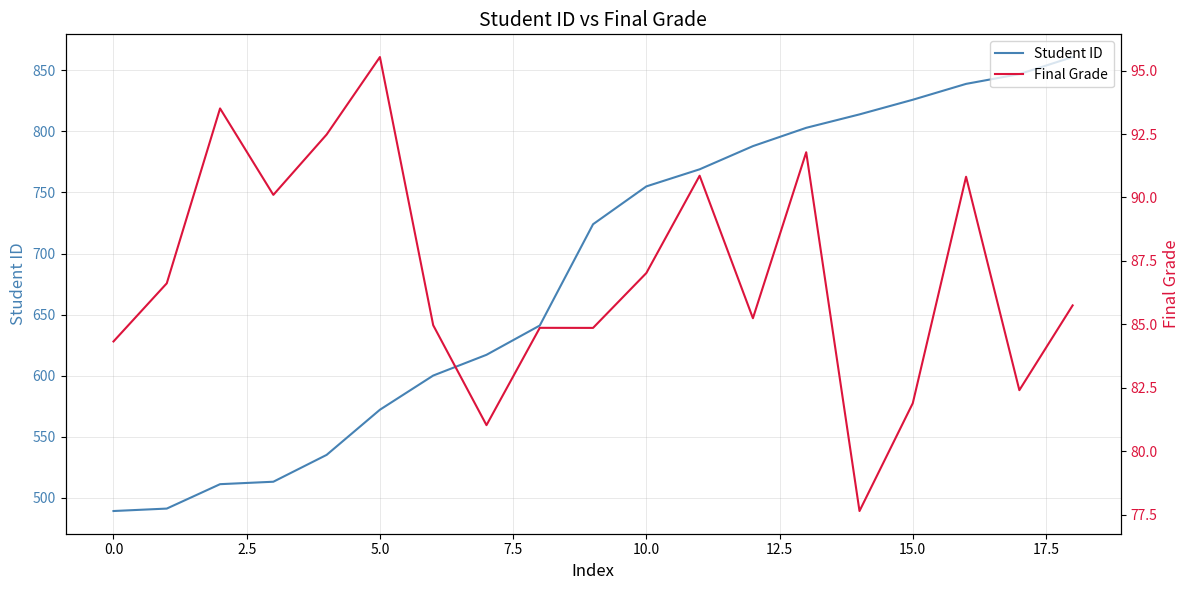

List the series in order of their peak value, lowest first.

Final Grade, Student ID